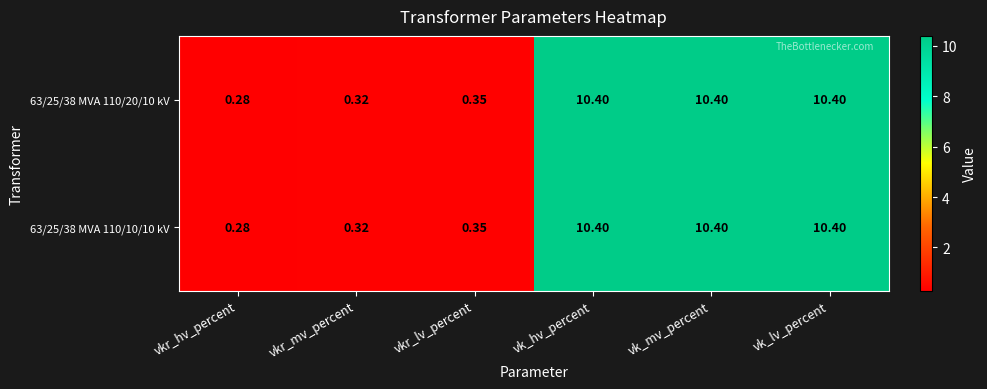

At which label does 63/25/38 MVA 110/20/10 kV reach its minimum?

vkr_hv_percent